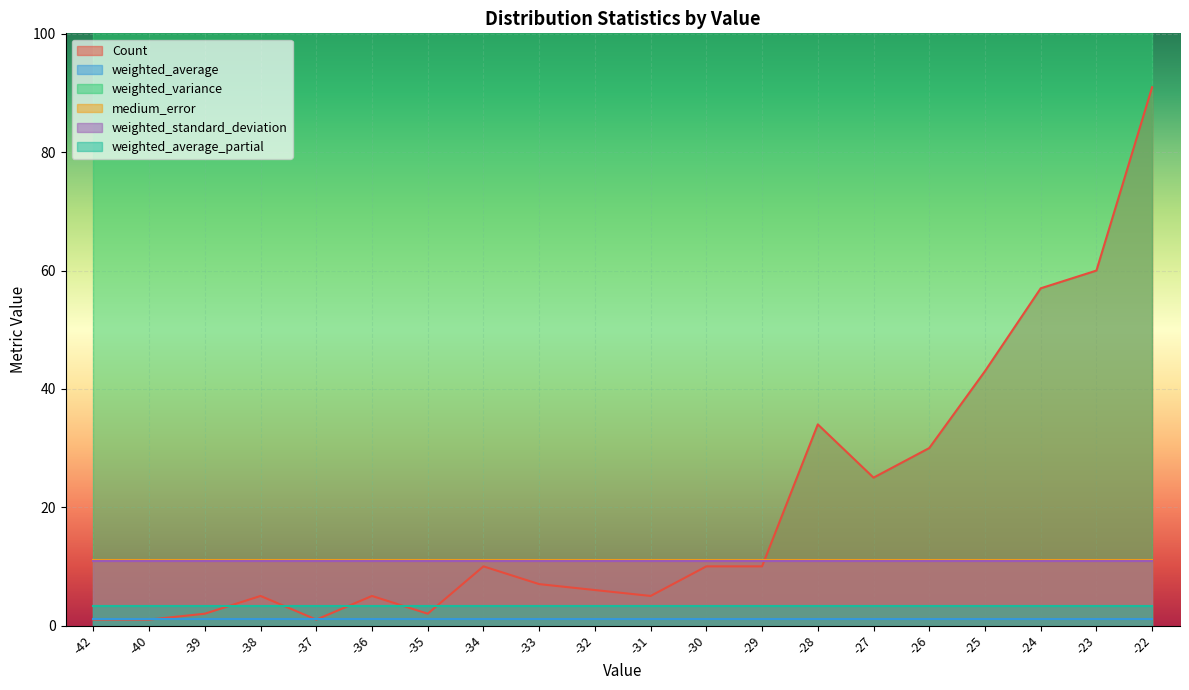

True or false: Count and weighted_standard_deviation cross at least once.

True